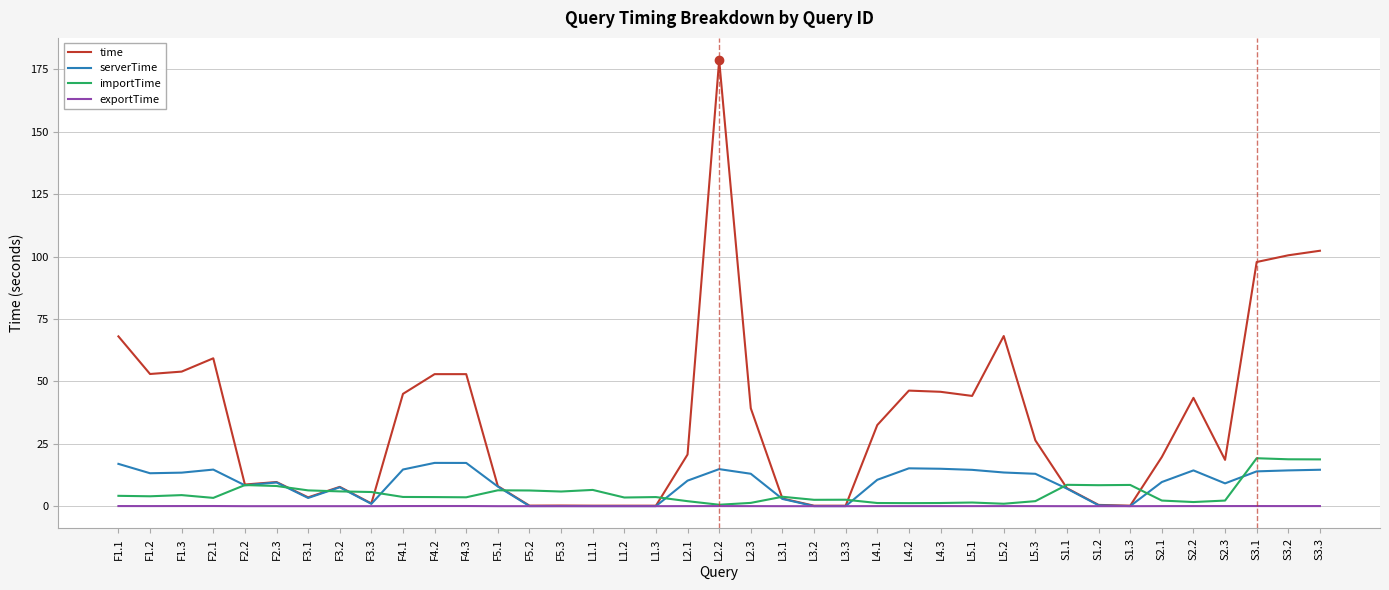

Which series changed the most between F4.1 and F5.1?

time